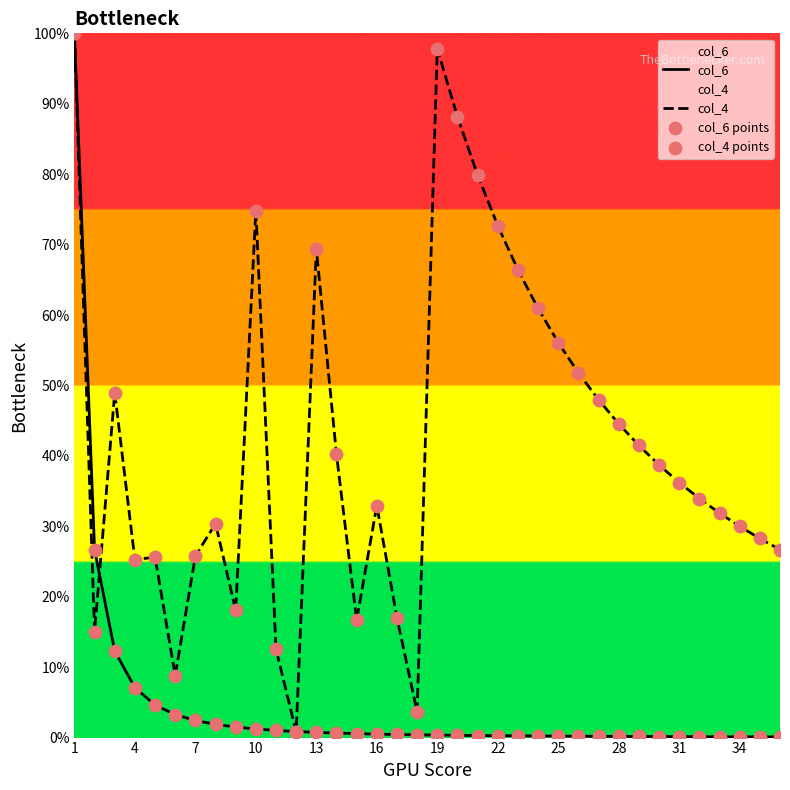

Which series reaches the maximum Y coordinate?

col_6